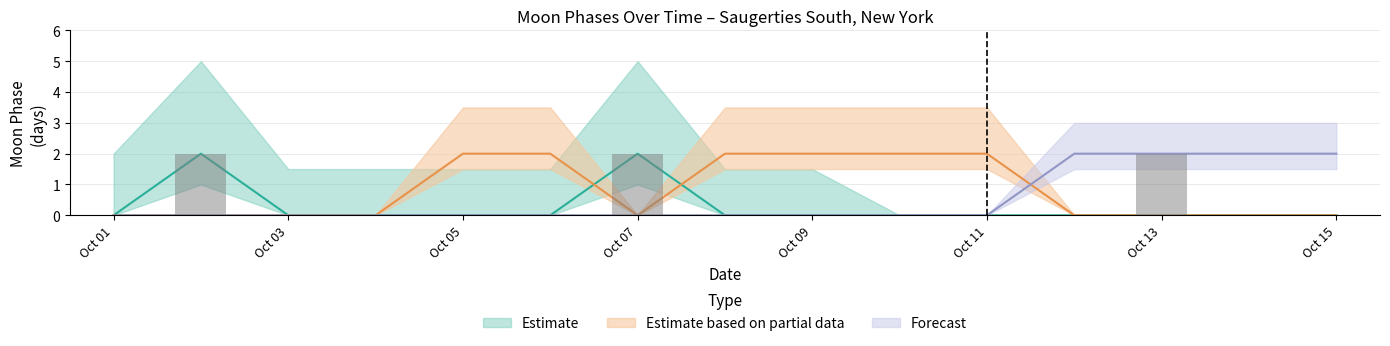

Between 2022-10-12 and 2022-10-04, which is larger?

2022-10-12